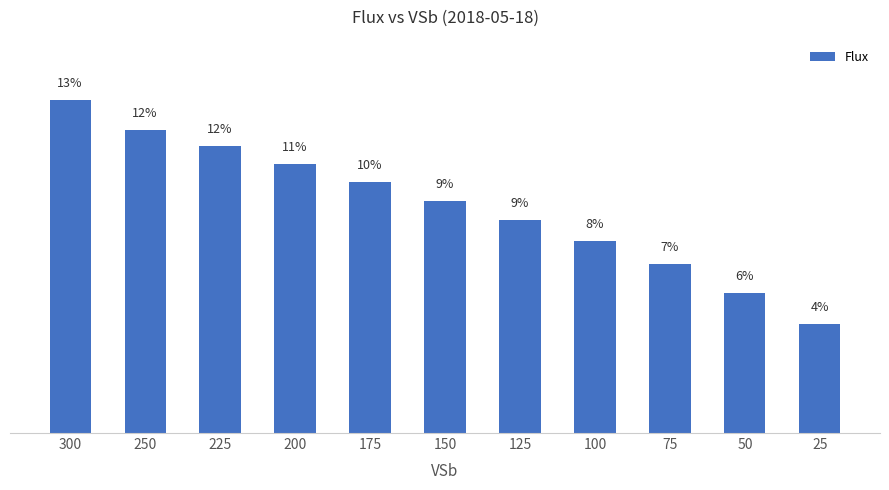

List the labels in order of value, smallest first.

25, 50, 75, 100, 125, 150, 175, 200, 225, 250, 300